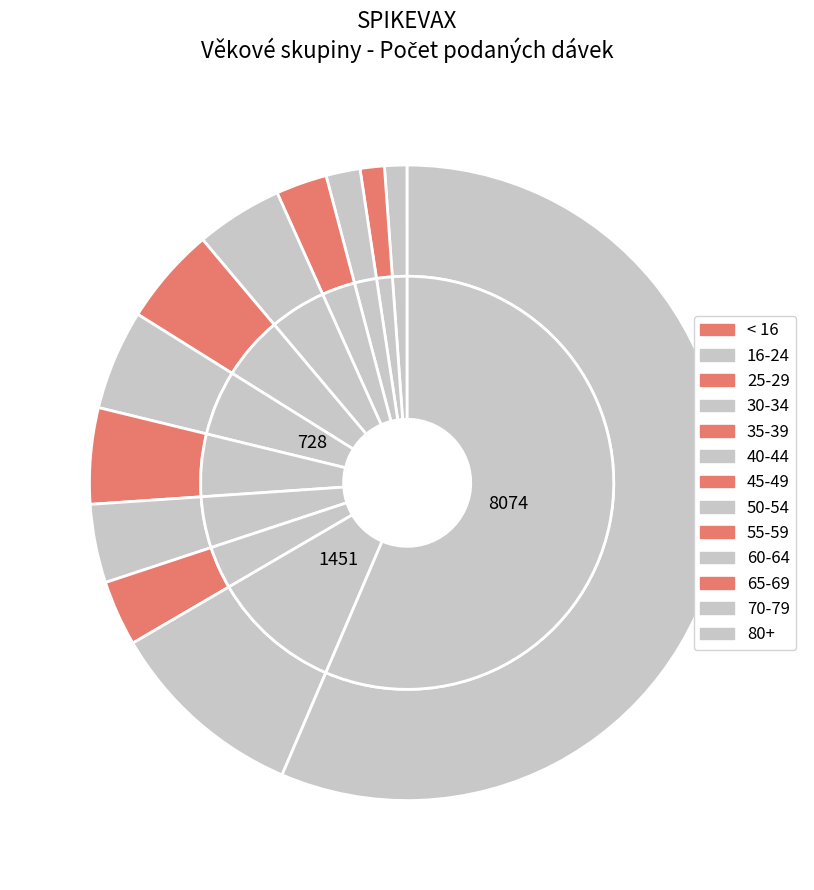

Which slice is the smallest?

< 16